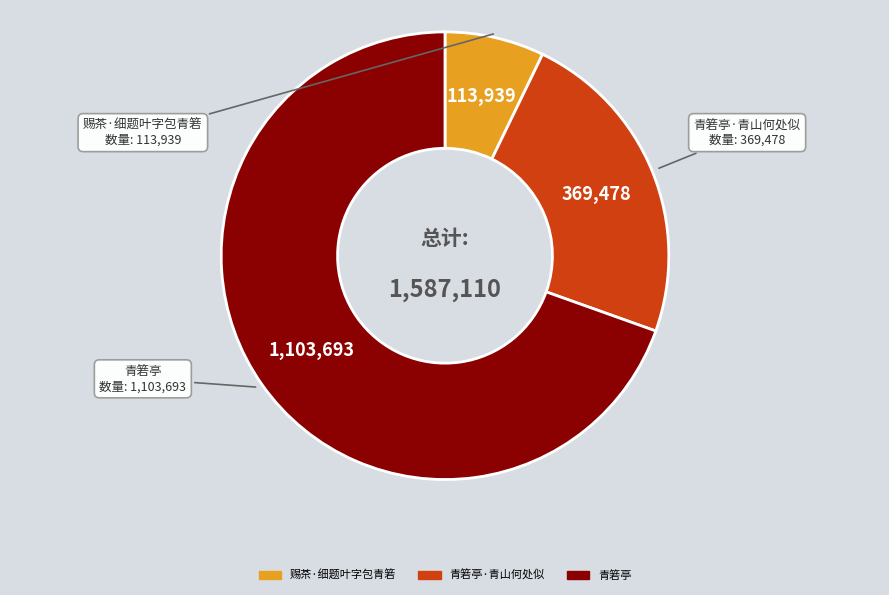

Is there a majority slice in this chart?

Yes